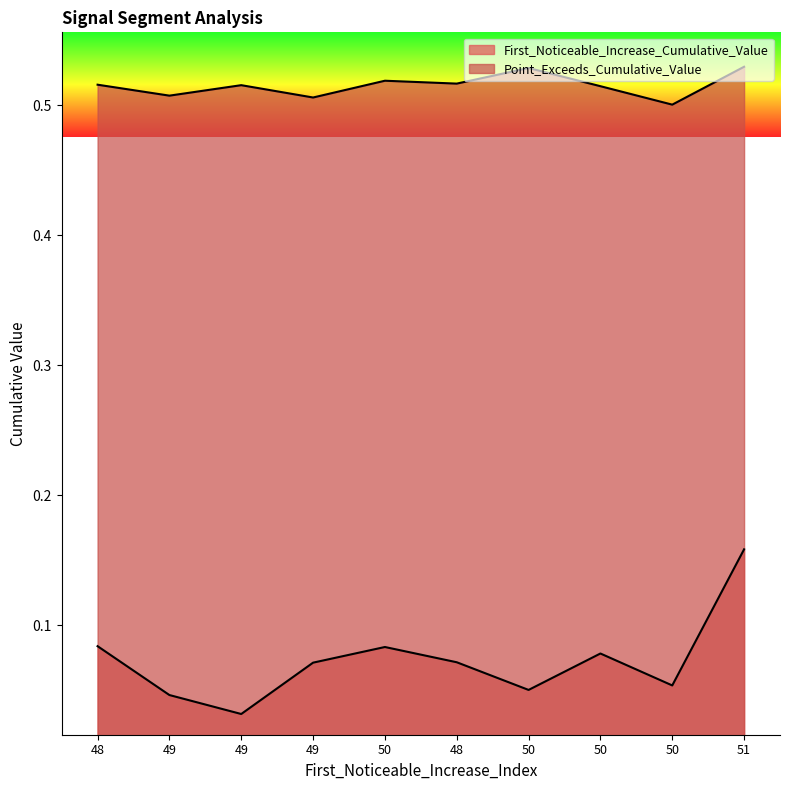

What is the maximum value shown in the chart?

0.5